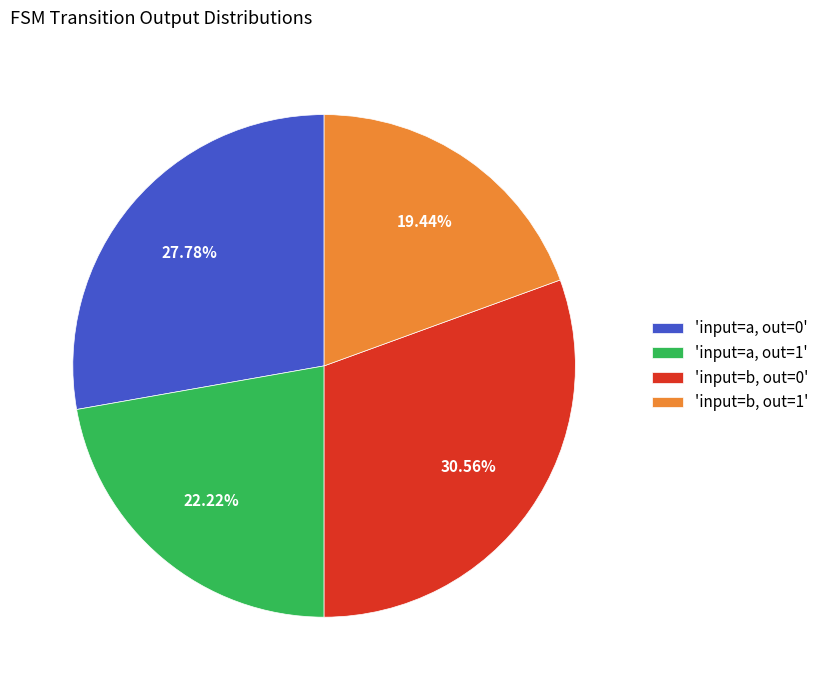

Is there any slice that represents more than half of the pie?

No